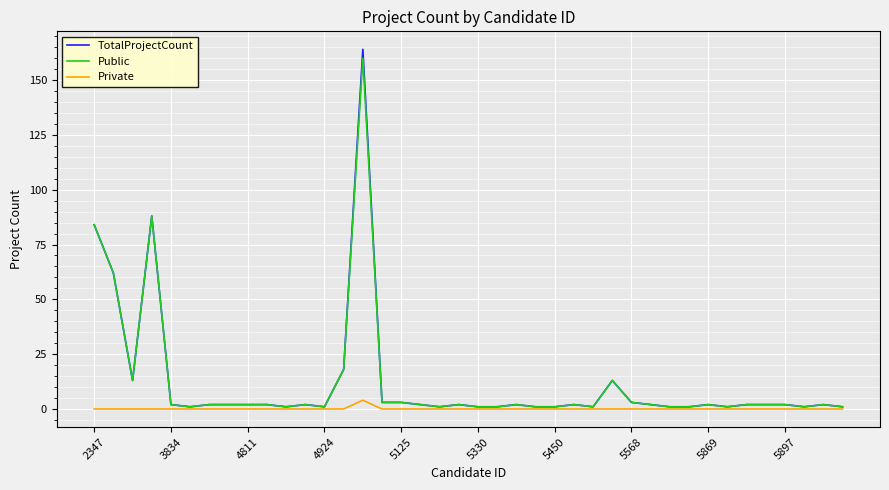

Which series has the largest range (max minus min)?

TotalProjectCount